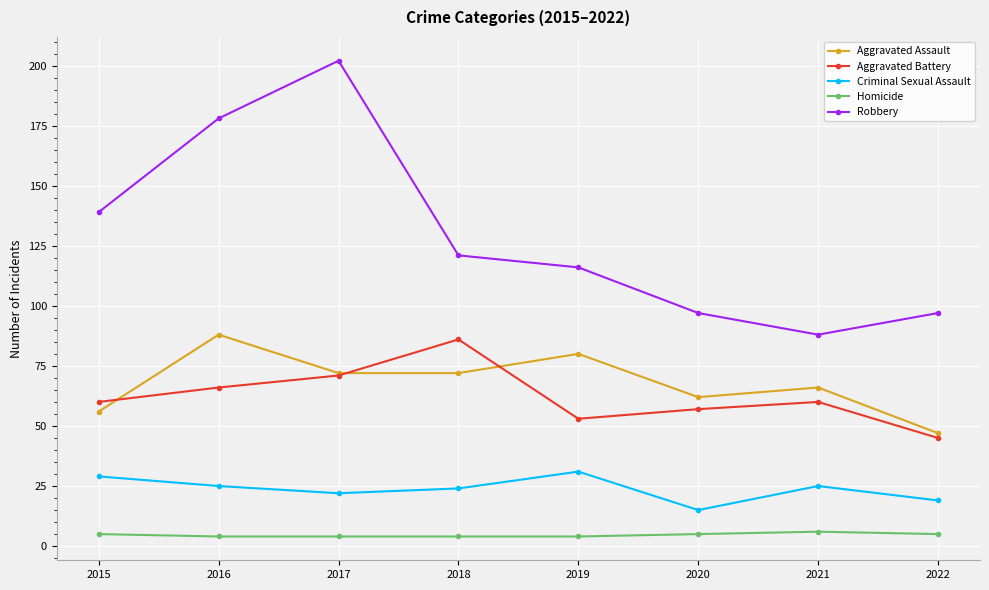

Rank the series by their maximum value, from lowest to highest.

Homicide, Criminal Sexual Assault, Aggravated Battery, Aggravated Assault, Robbery